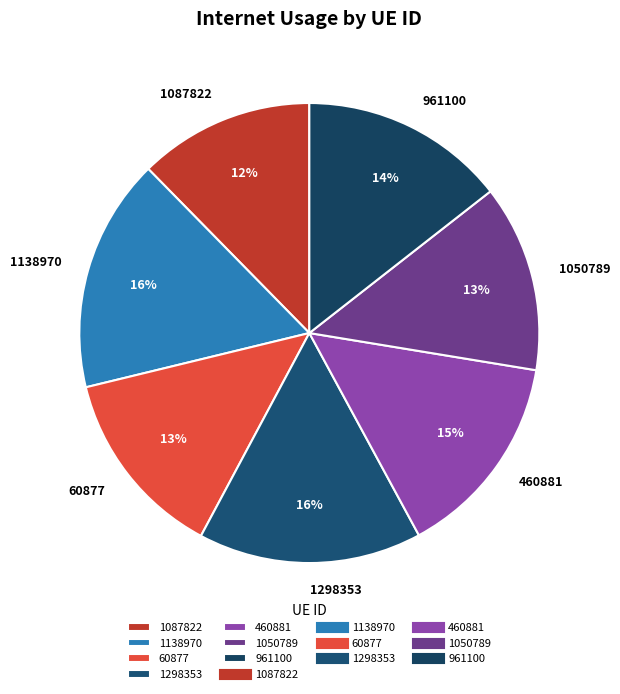

To the nearest percent, what percentage of the pie is 60877?

13%